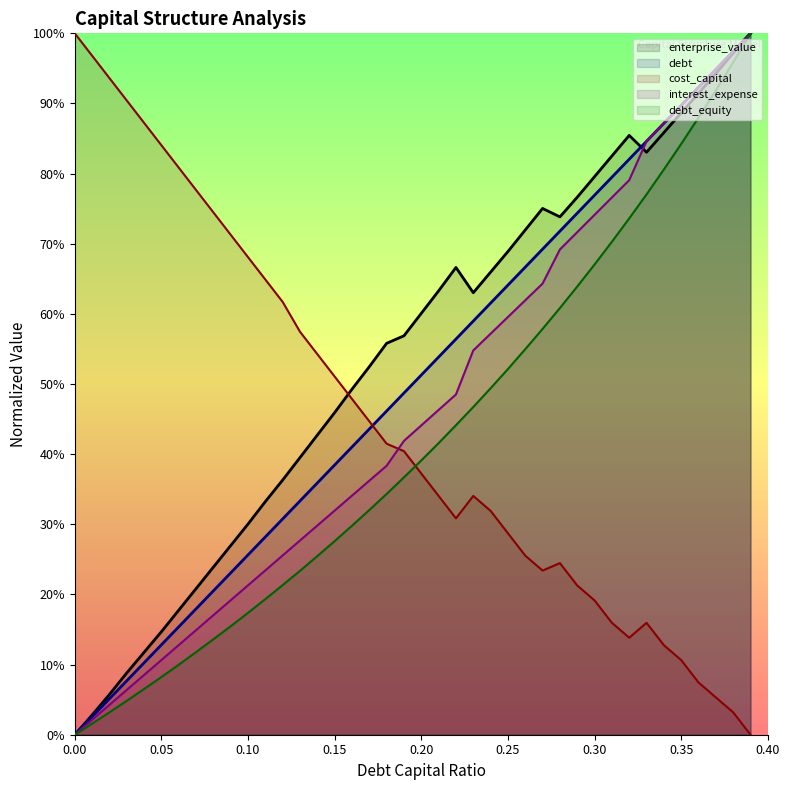

True or false: cost_capital has a value of 0.1 at 0.35.

True